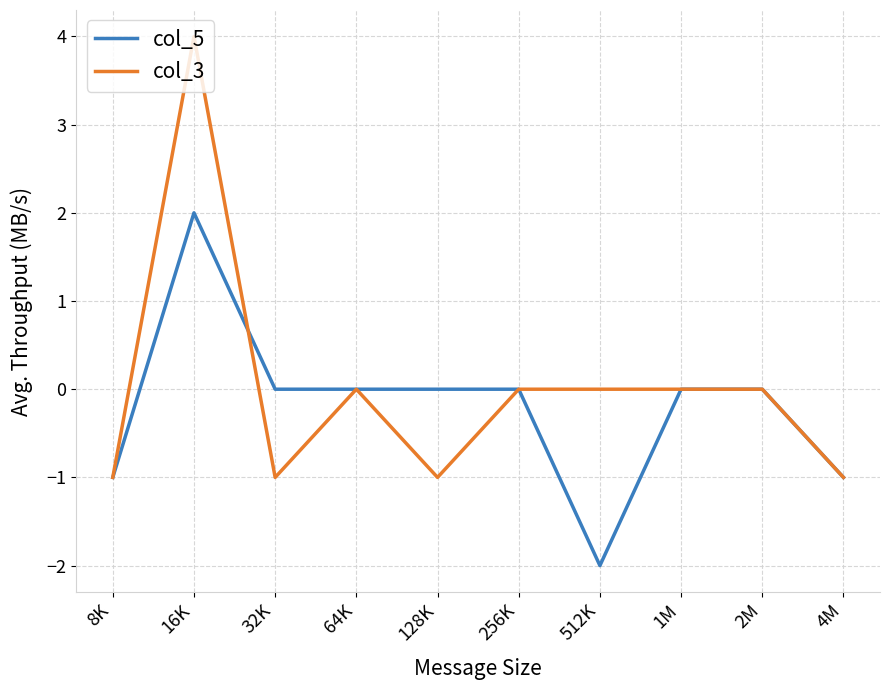

Reading left to right, list all the values displayed in this chart.

col_5: -1	2	0	0	0	0	-2	0	0	-1
col_3: -1	4	-1	0	-1	0	0	0	0	-1